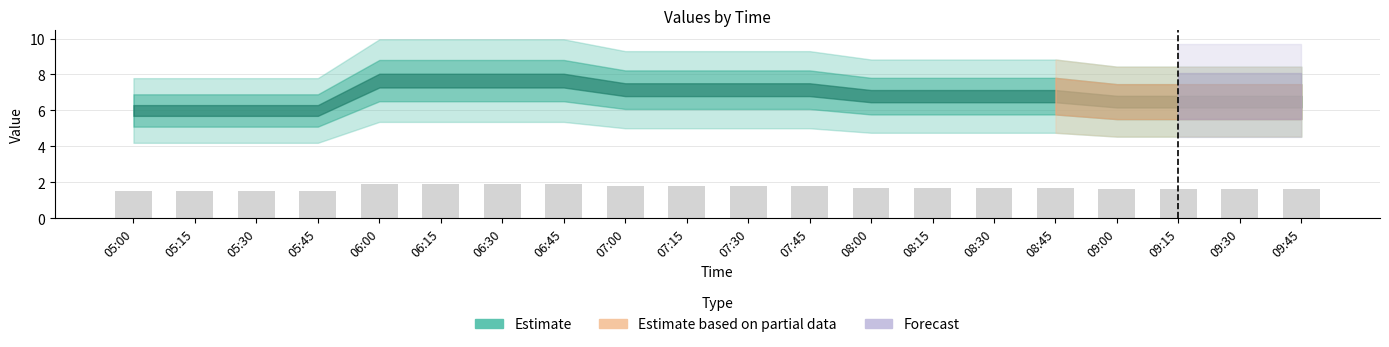

What position from the left is 06:30?

7